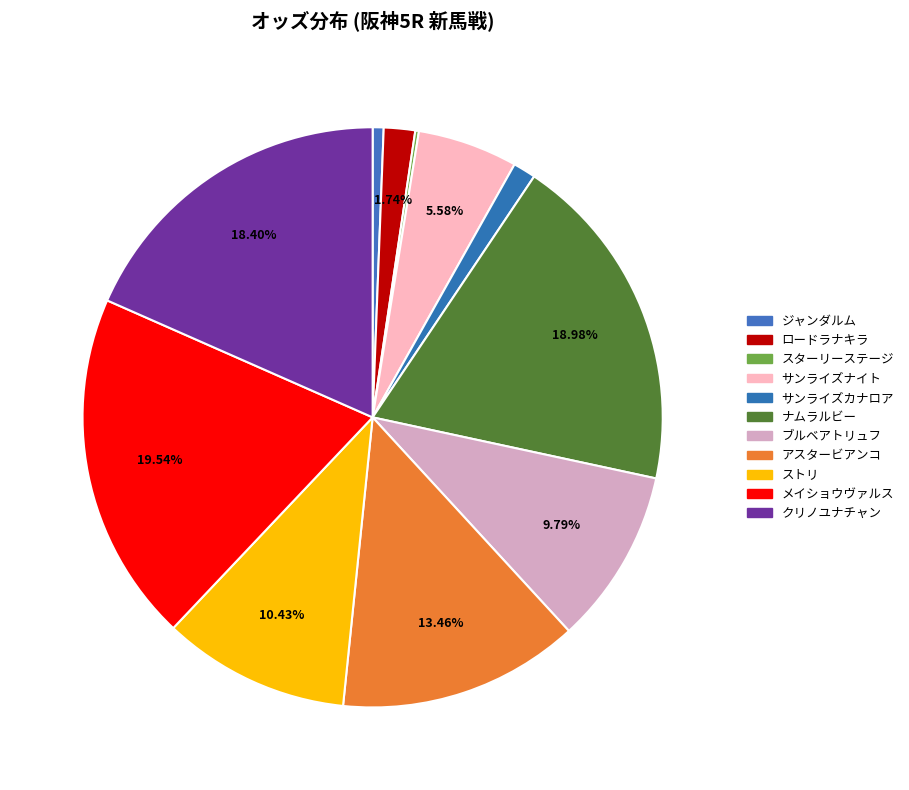

The ジャンダルム slice represents 1% of the pie. True or false?

True